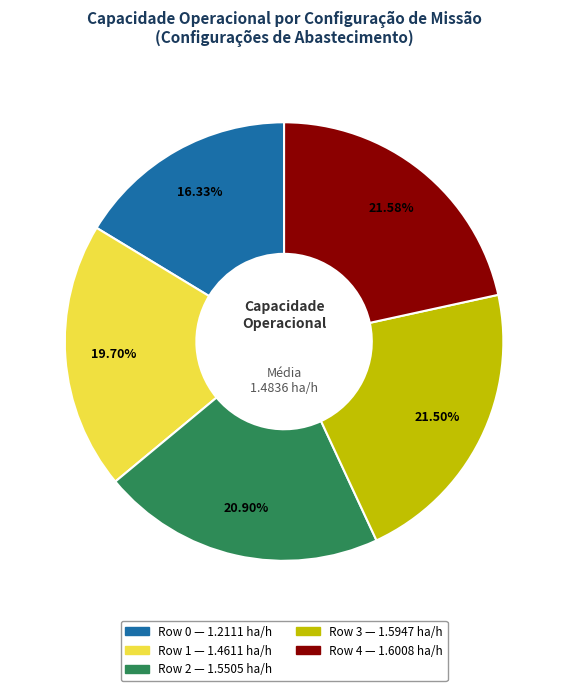

How many segments does this pie chart have?

5